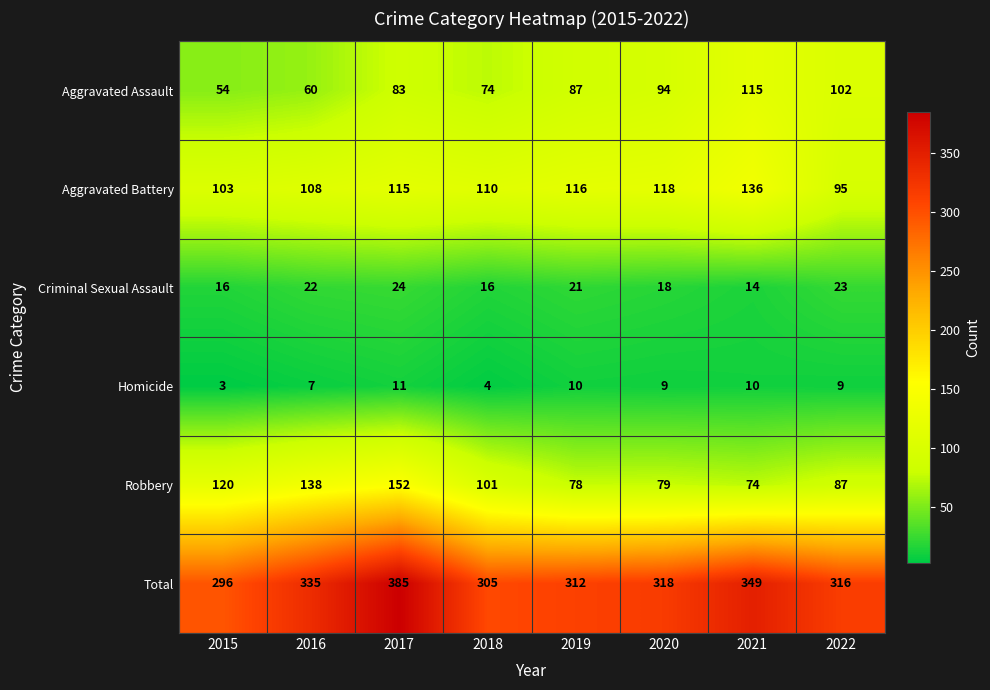

True or false: Criminal Sexual Assault has a value of 14 at 2021.

True